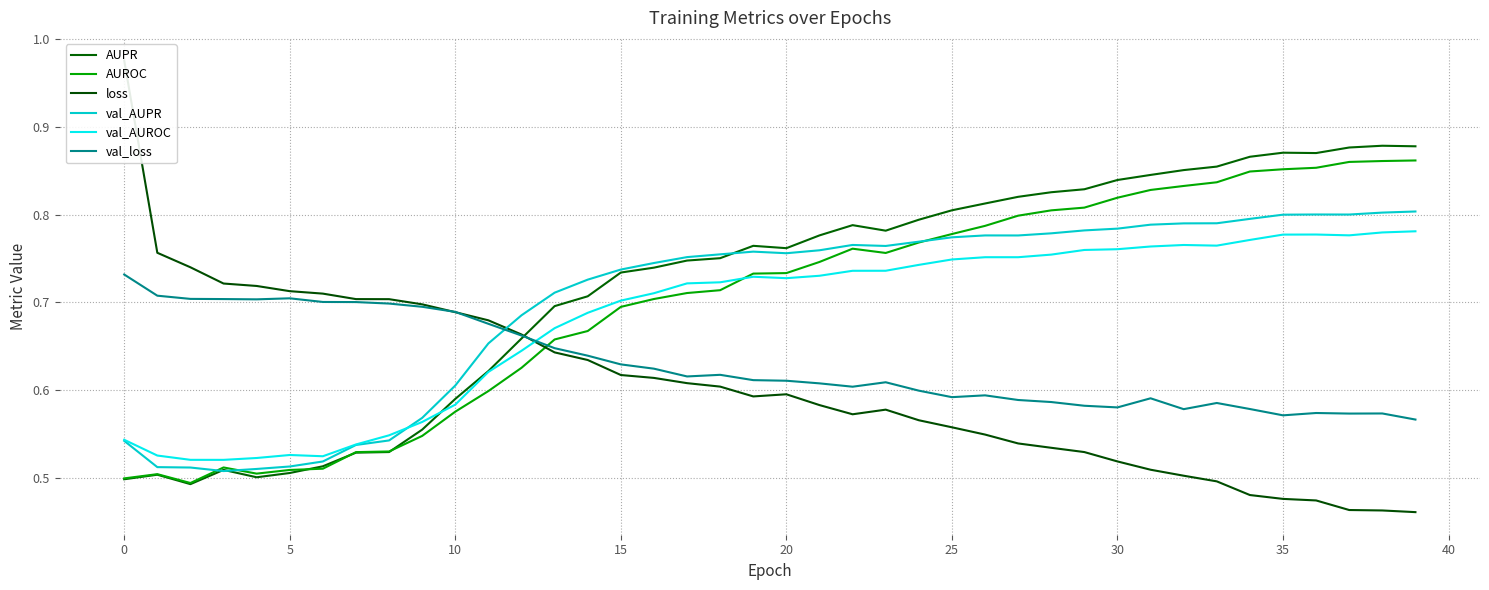

What is the total value across all series at 31?

4.3